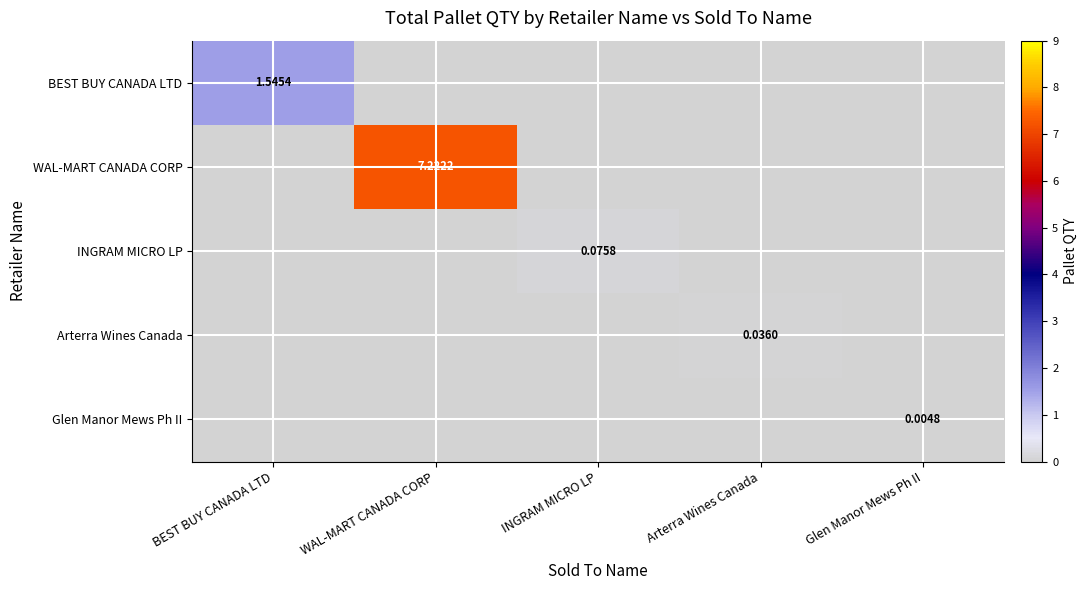

How many values in WAL-MART CANADA CORP are above zero?

1